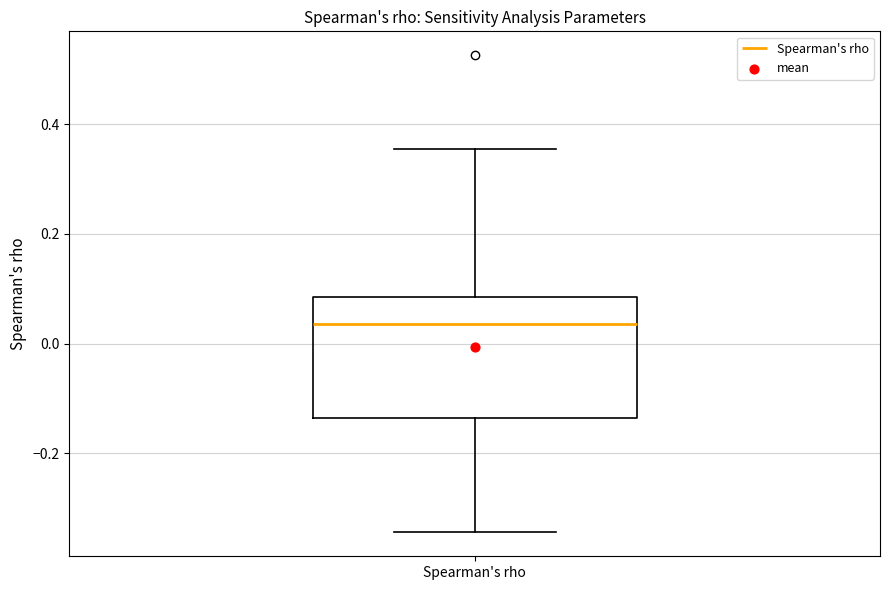

Transcribe this box plot: give where the median line is, the range the box spans, and where the two whiskers end, as read against the y-axis. The values are not printed on the chart, so give them approximately, as read against the axis.

median 0.04, box -0.14 to 0.08, whiskers -0.34 to 0.36